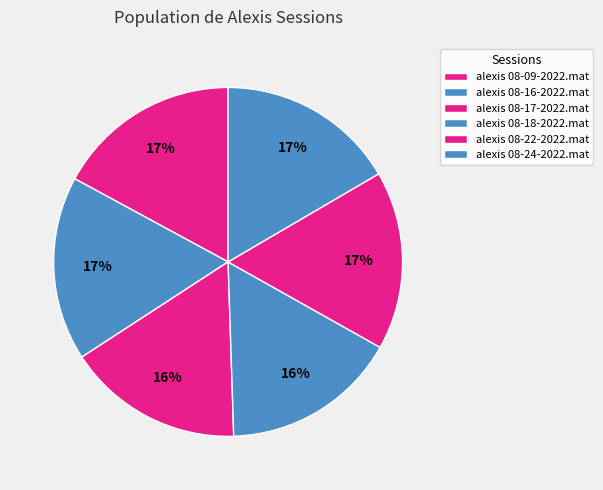

What percentage do alexis 08-22-2022.mat and alexis 08-16-2022.mat together represent?

33.7%